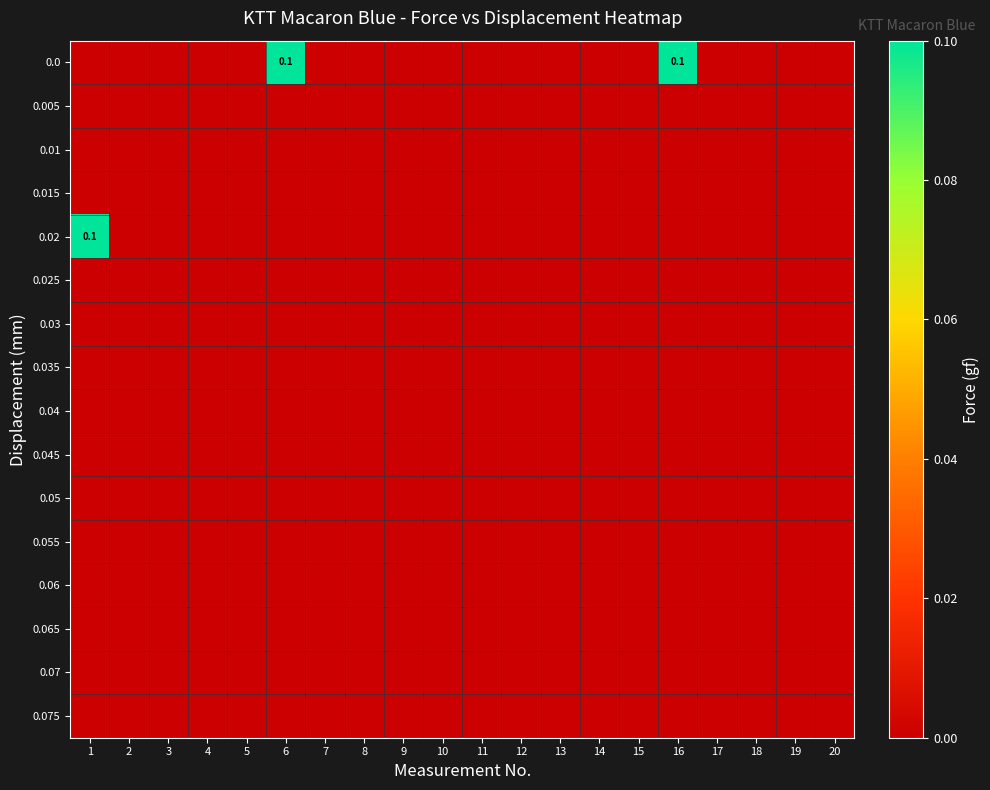

Where is 0.01 nearest to the value 0?

1